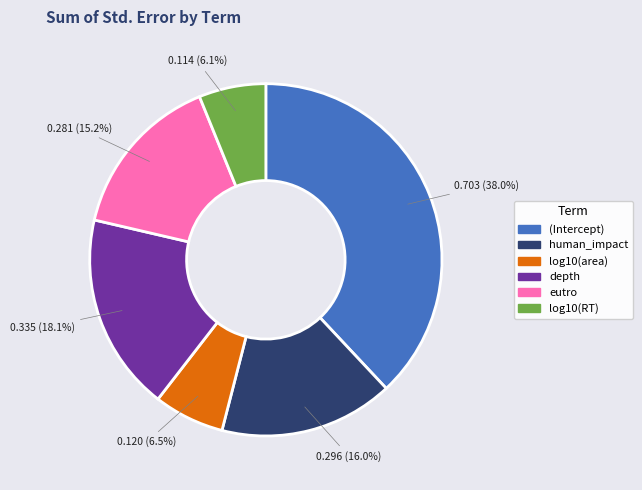

What percentage is the human_impact slice, to the nearest percent?

16%